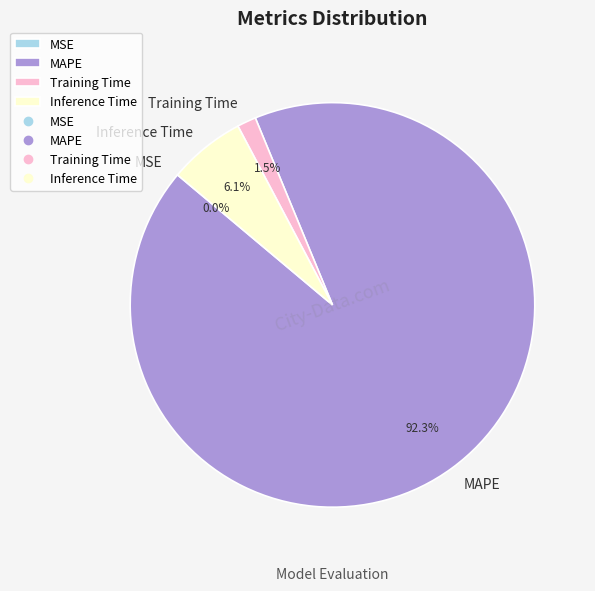

What is the largest slice in the pie chart?

MAPE